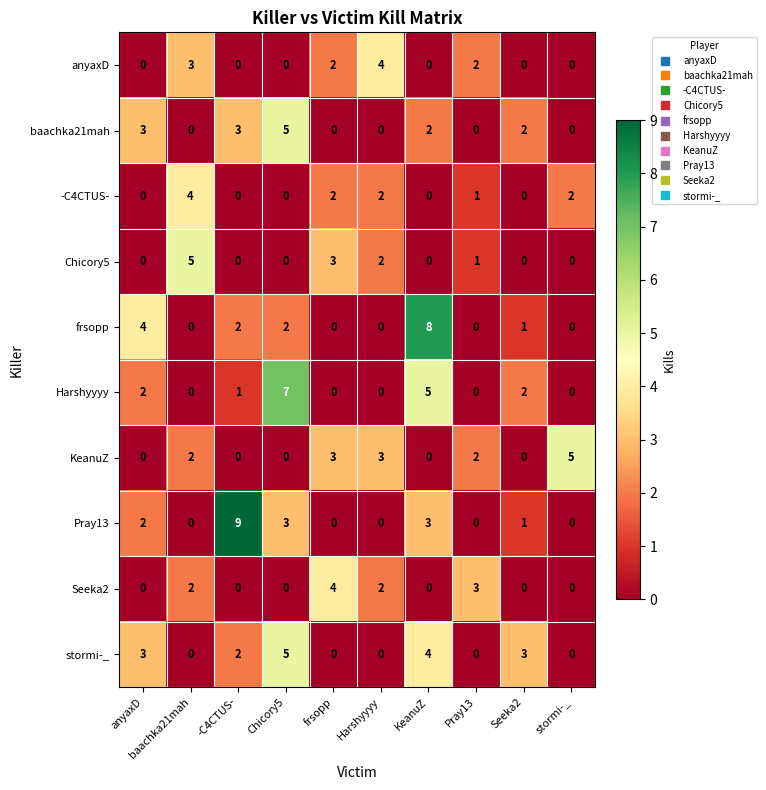

Which category has the highest value in the stormi-_ series?

Chicory5